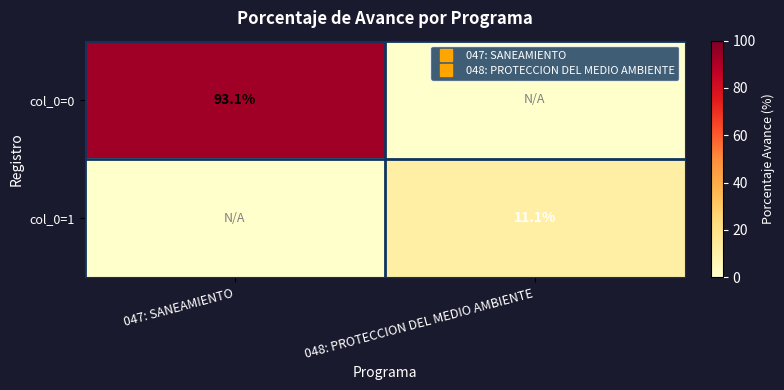

How many data points does each series have?

2